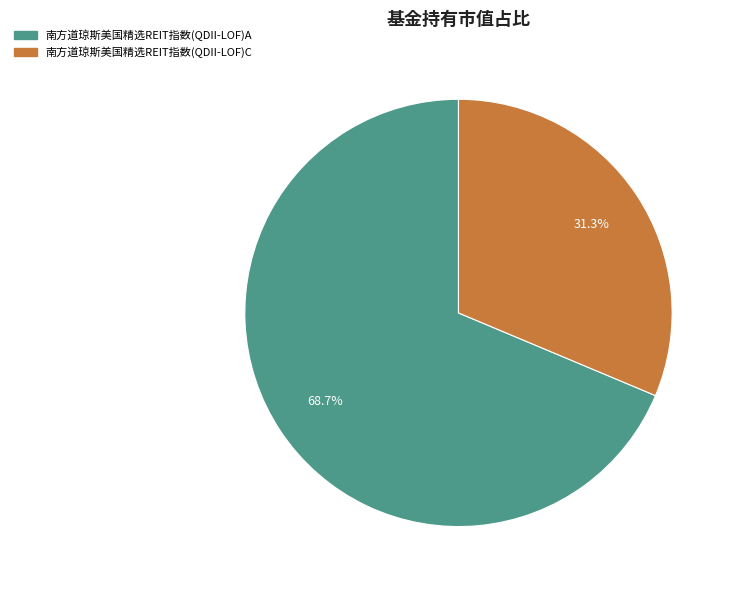

Which slice is the largest?

南方道琼斯美国精选REIT指数(QDII-LOF)A